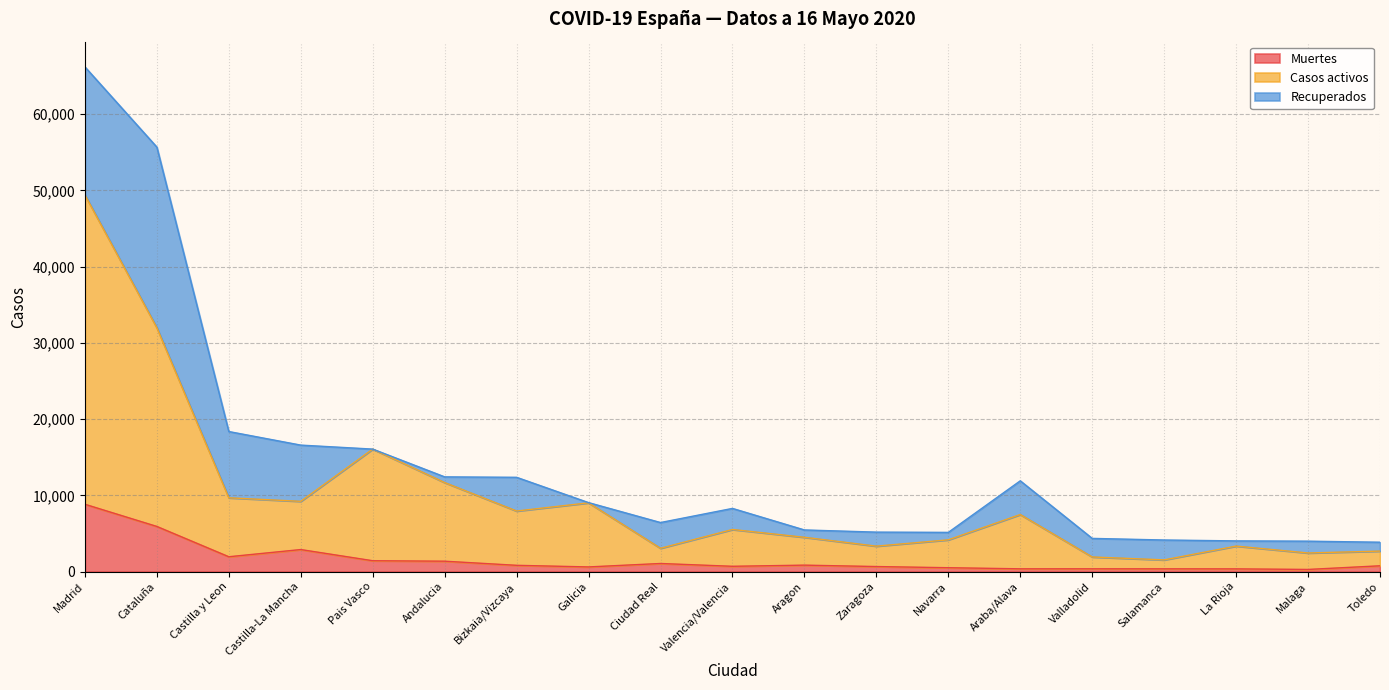

How many lines are shown in the chart?

3